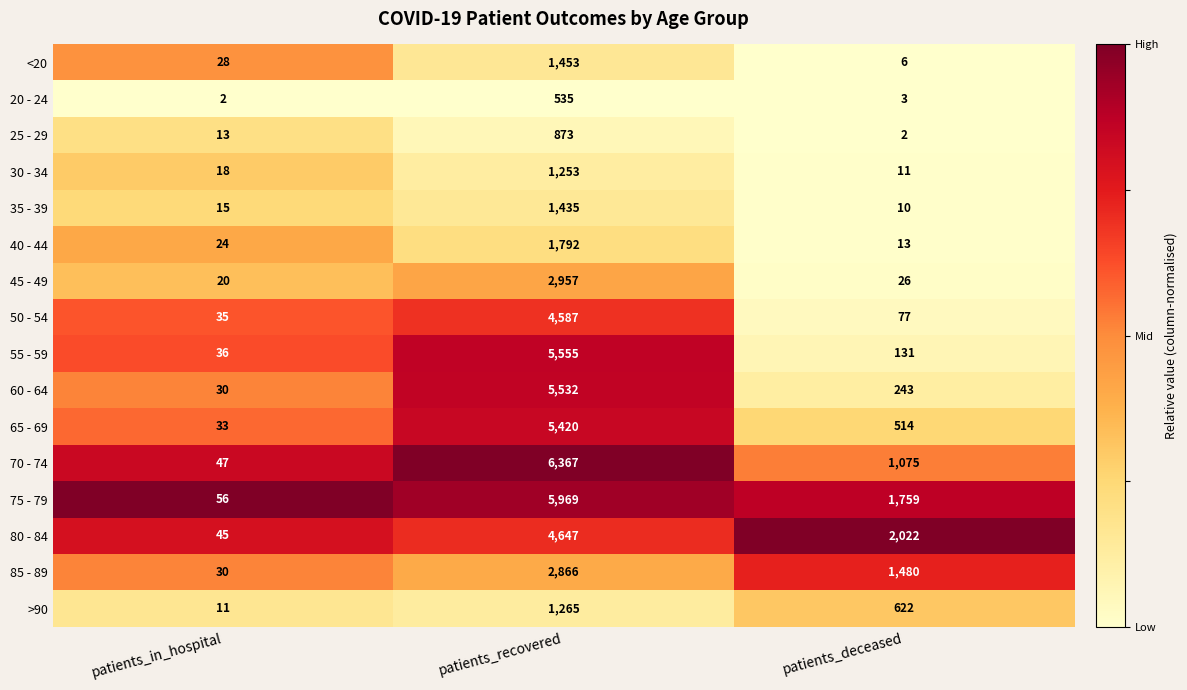

What is the sum of all 20 - 24 values?

540